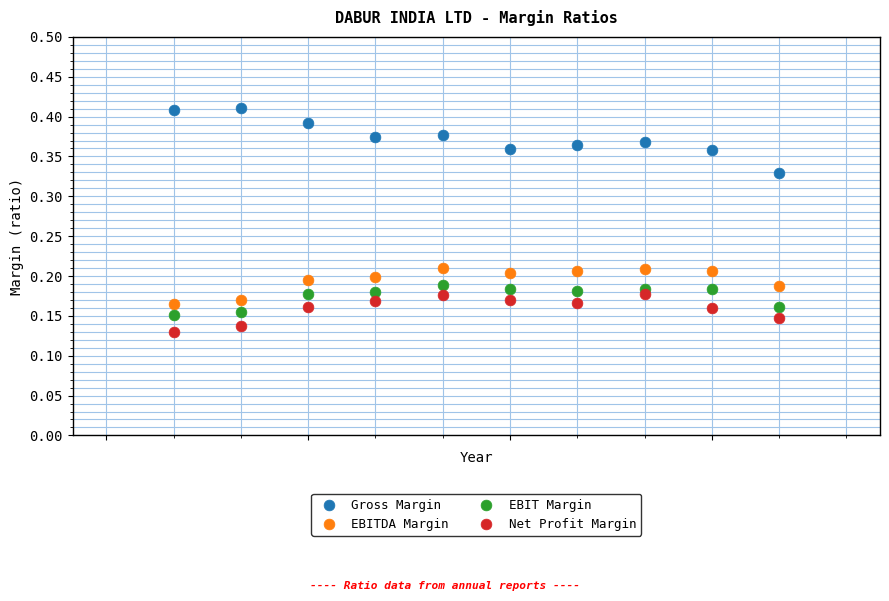

Which series contains the highest Y value?

Gross Margin